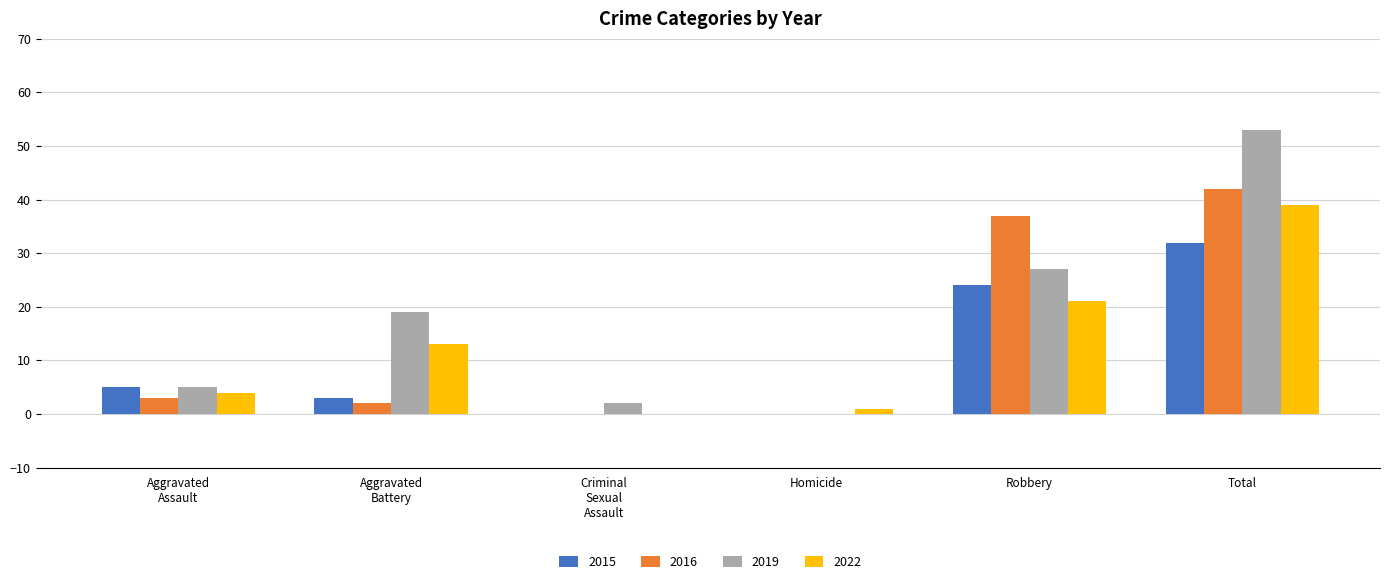

Which series has the largest total across all categories?

2019